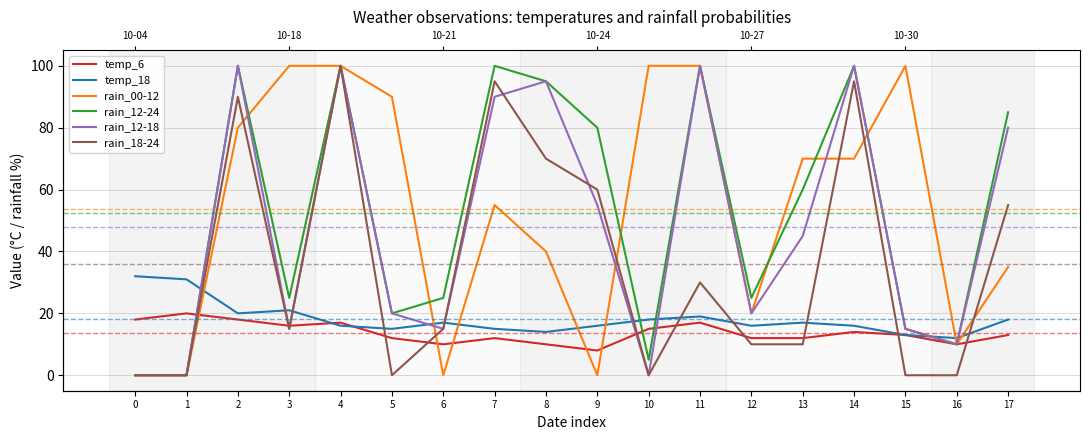

Which label corresponds to the largest value in the chart?

3